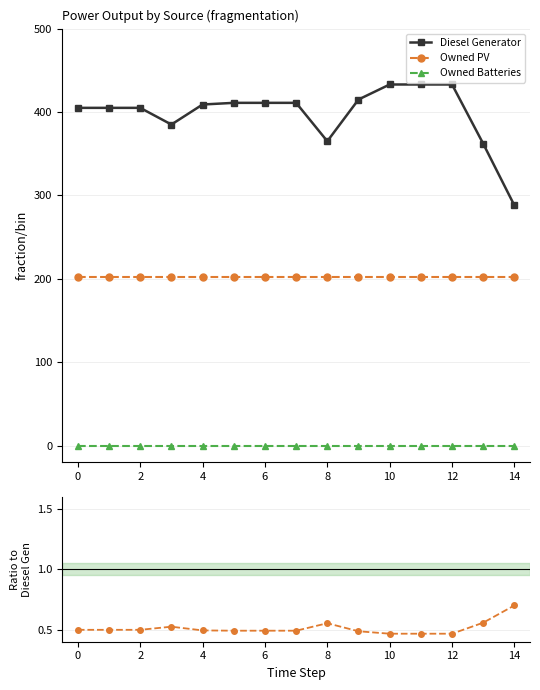

True or false: Owned Batteries and Owned PV intersect in this chart.

False